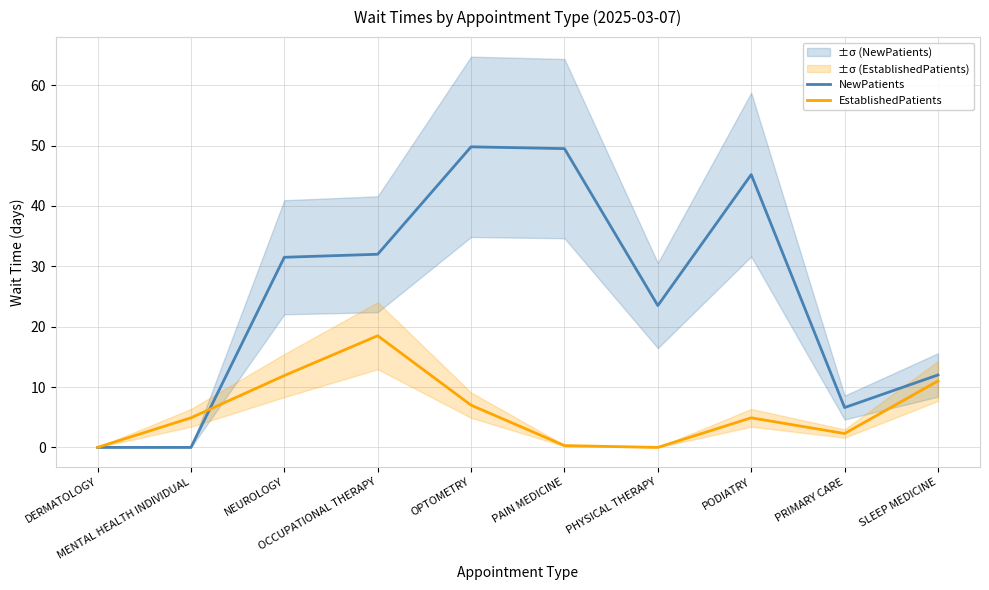

How many interior local peaks does the EstablishedPatients series have?

2